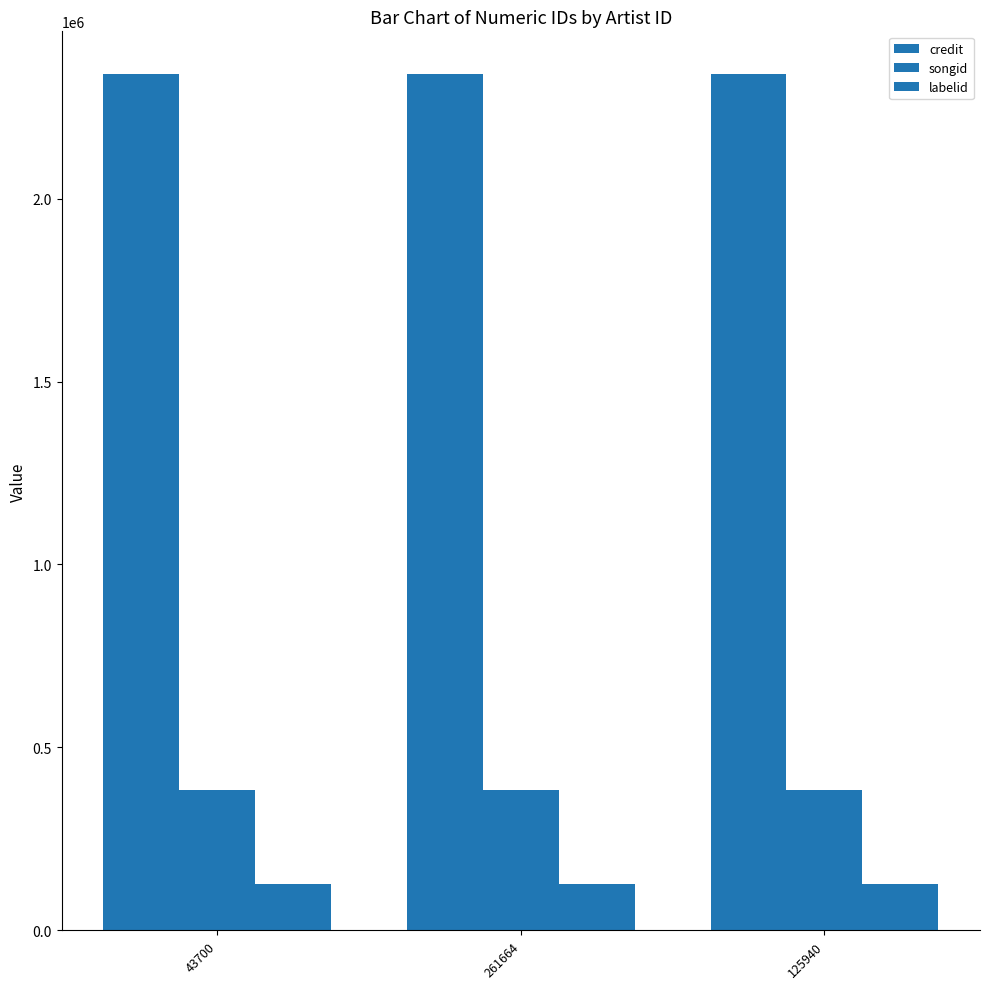

How many groups of bars are there?

3